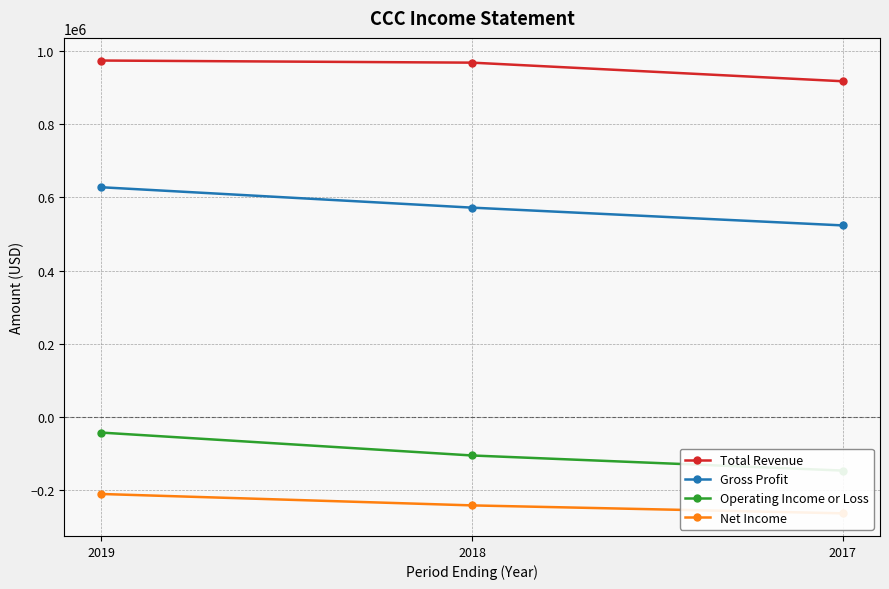

What are all the series names shown in the legend?

Total Revenue, Gross Profit, Operating Income or Loss, Net Income